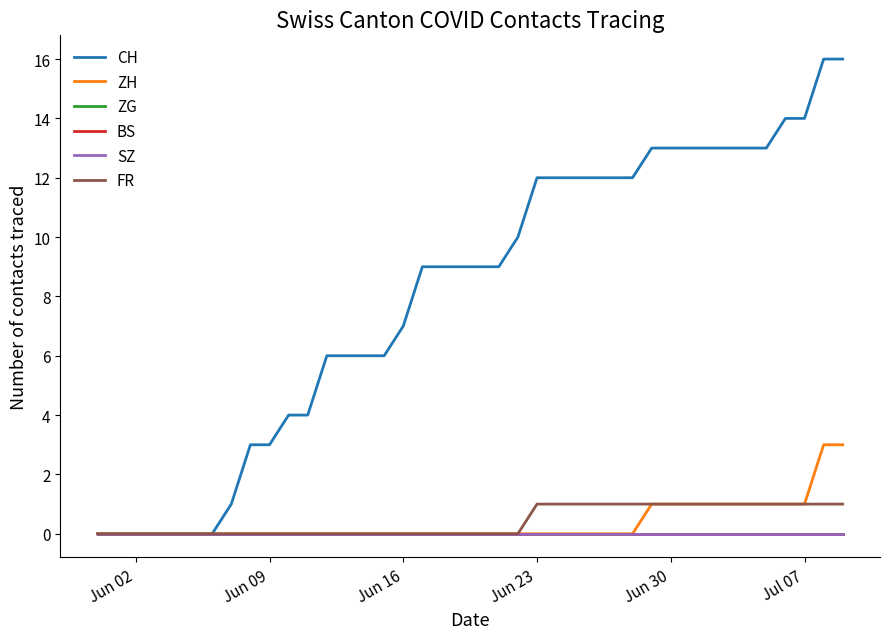

Does the chart have visible grid lines?

No